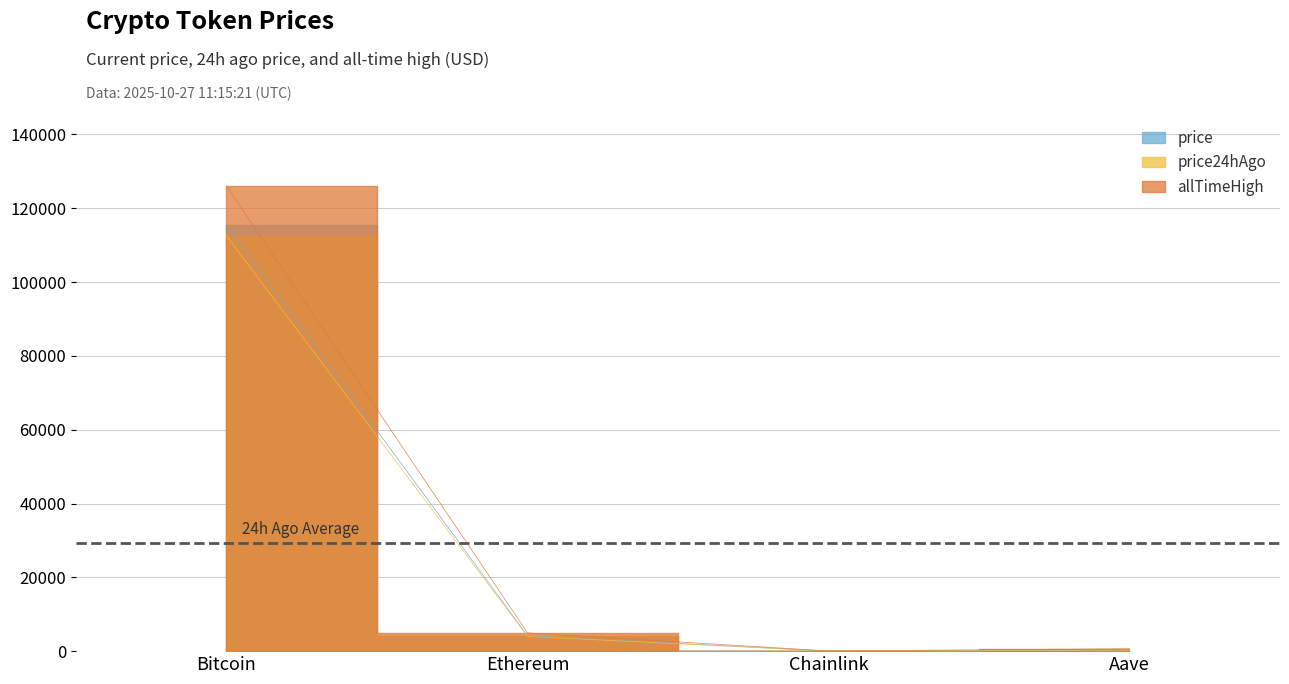

What is the sum of all allTimeHigh values?

131740.4